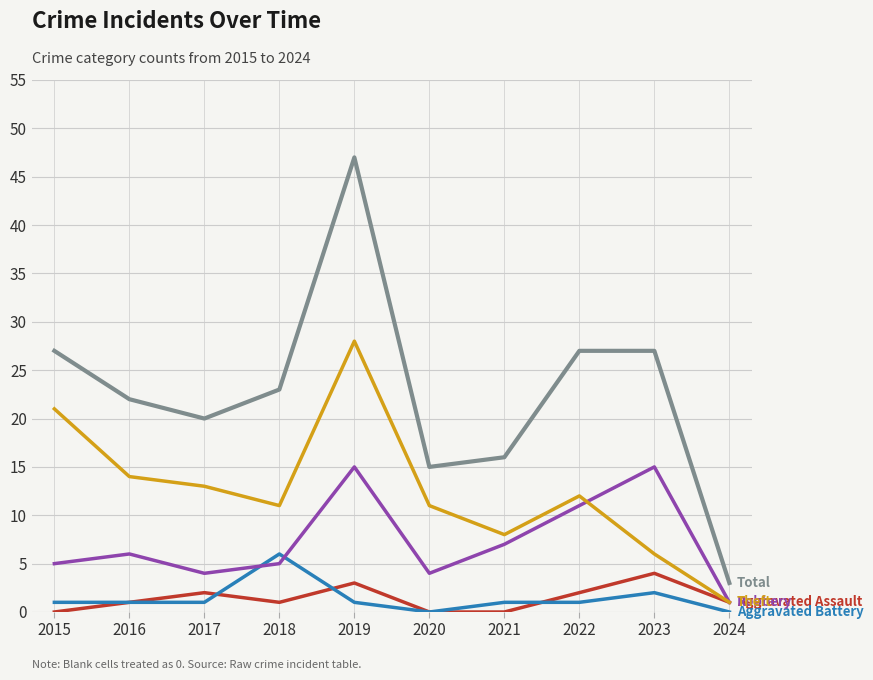

Does the chart display data point markers on the line(s)?

No